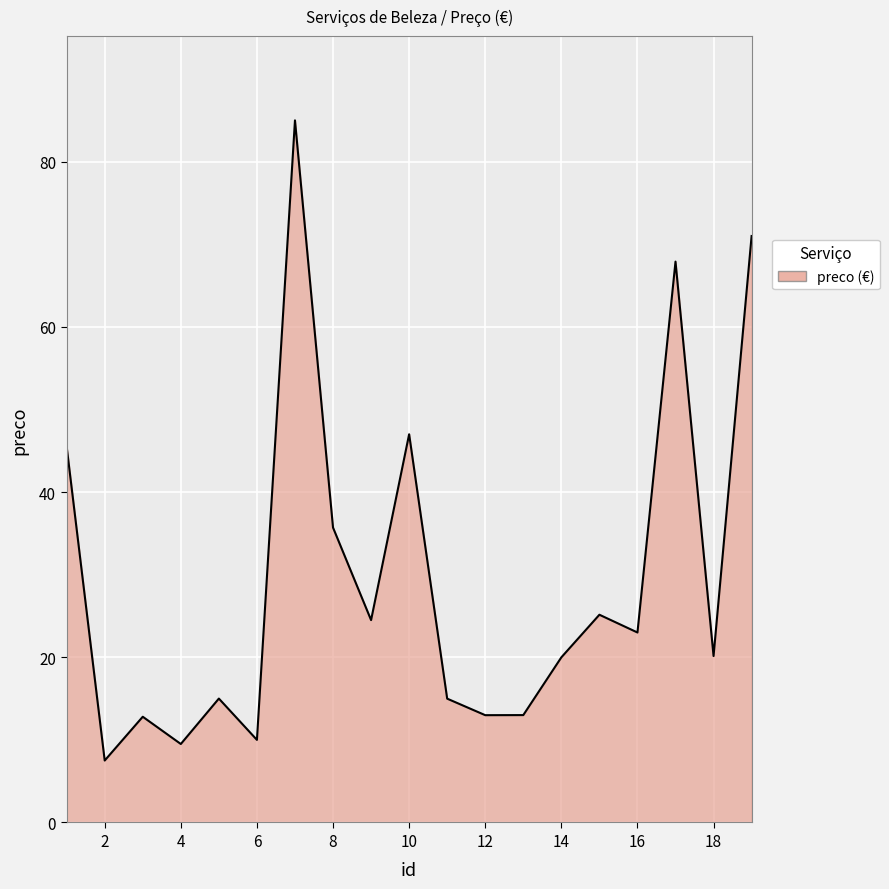

What is the maximum value shown in the chart?

85.0